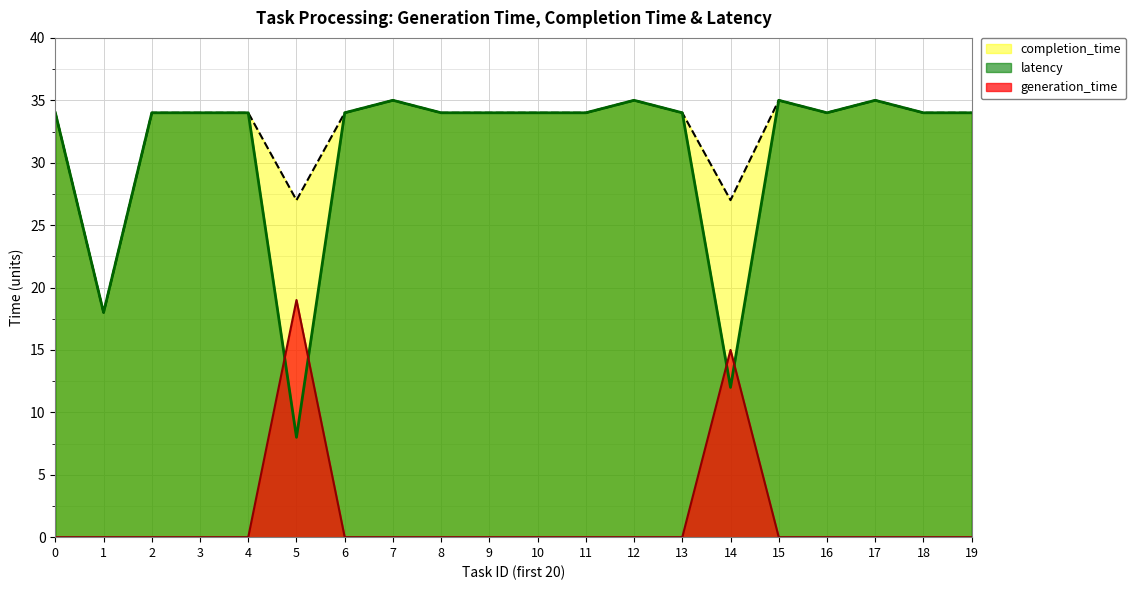

What is the average value of the generation_time series?

2